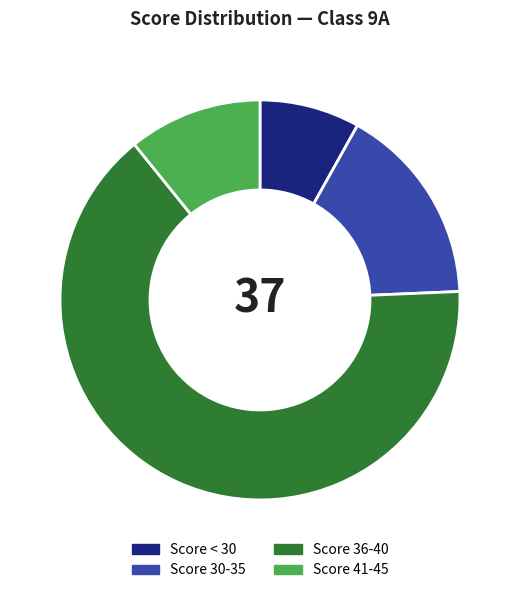

Does any single category account for the majority?

Yes